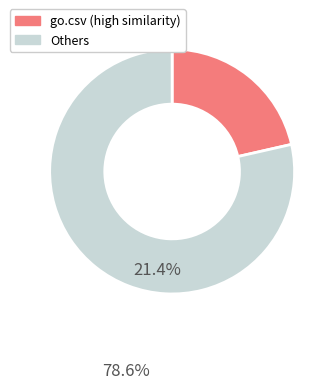

Is there a majority slice in this chart?

Yes